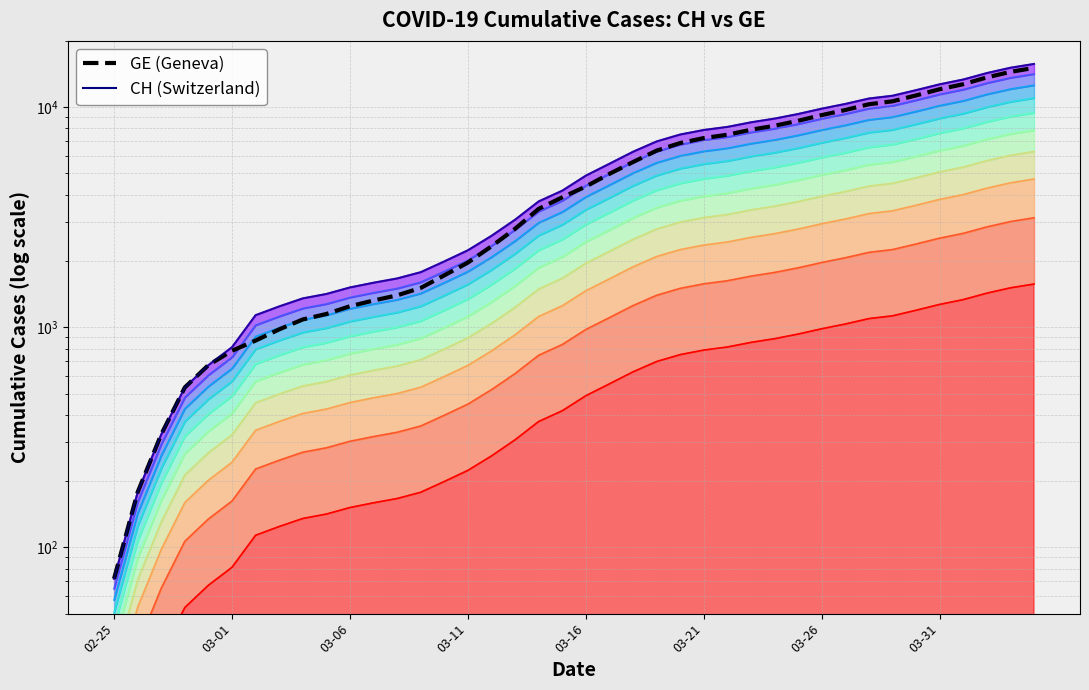

What is the greatest value displayed?

15077.0